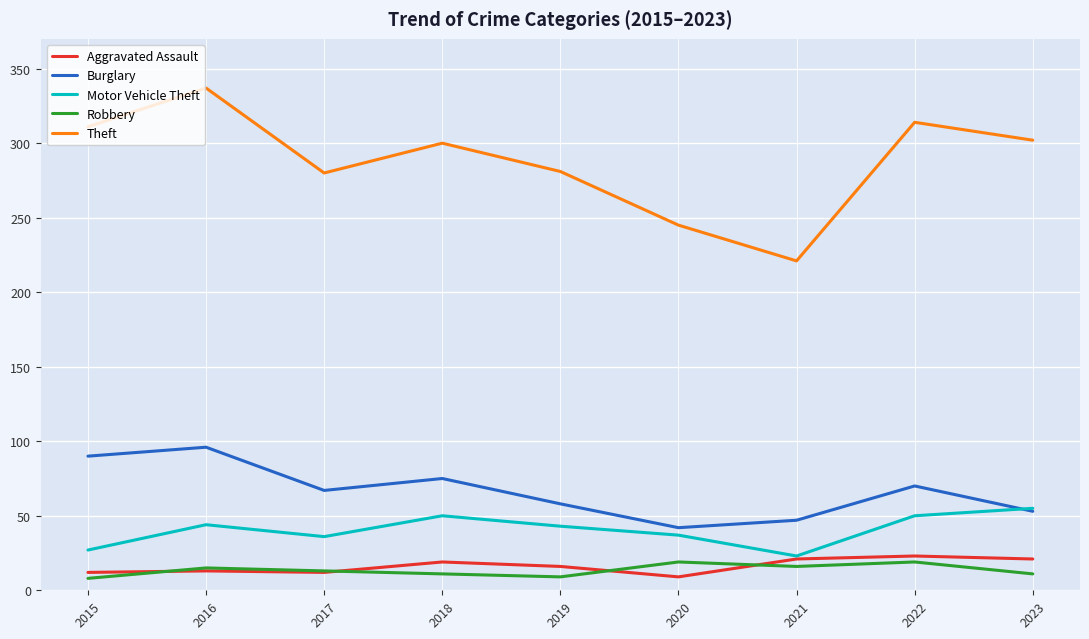

True or false: Aggravated Assault has more than 0 interior local peaks.

True